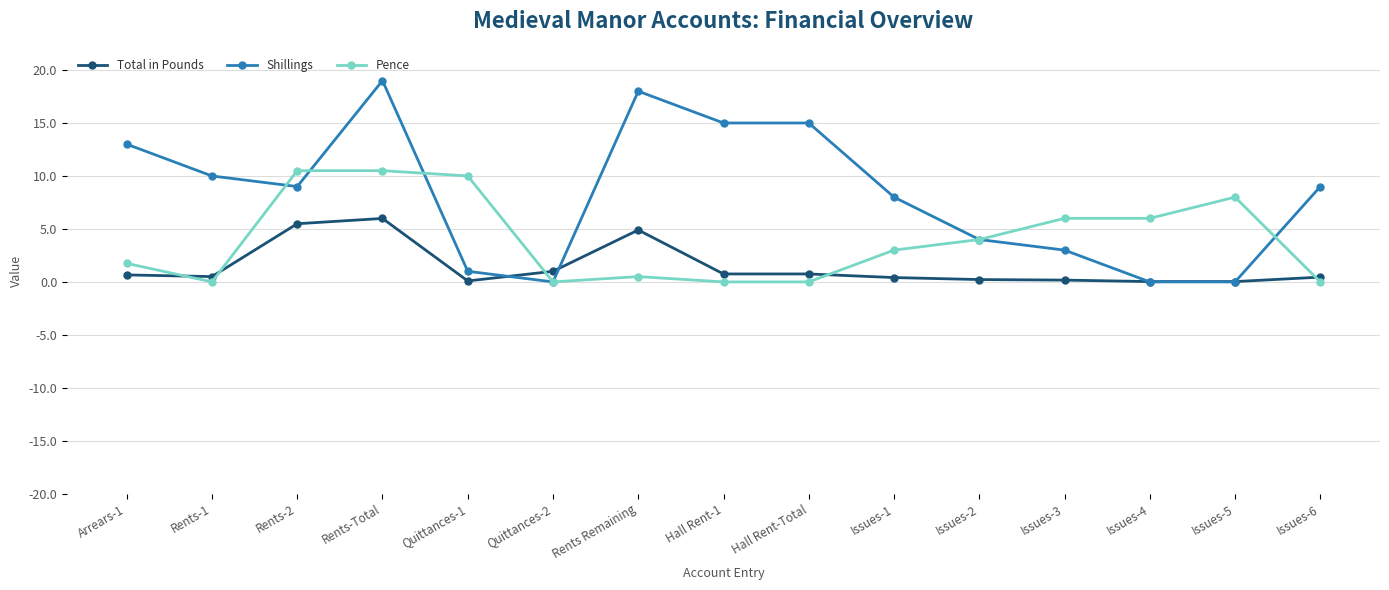

What are all the series names shown in the legend?

Total in Pounds, Shillings, Pence